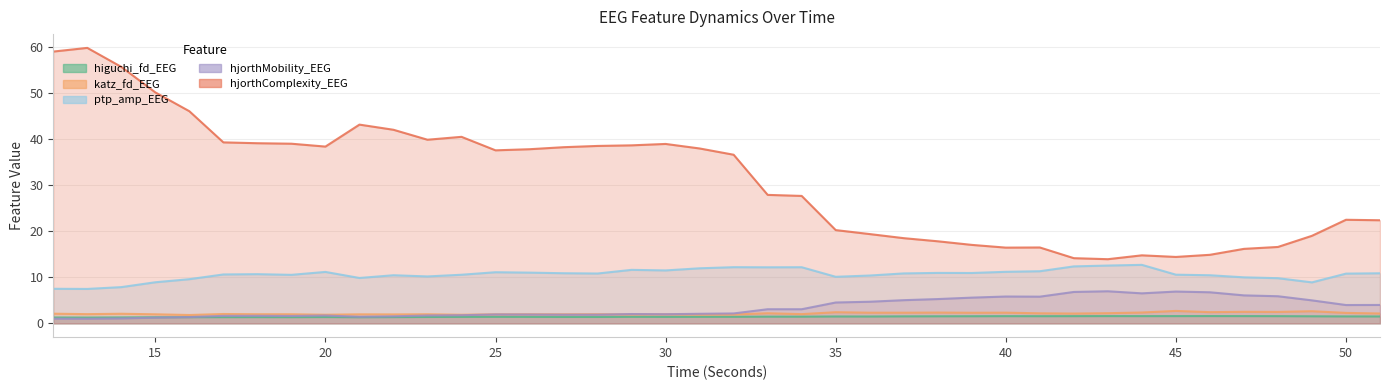

Does the chart have visible grid lines?

Yes